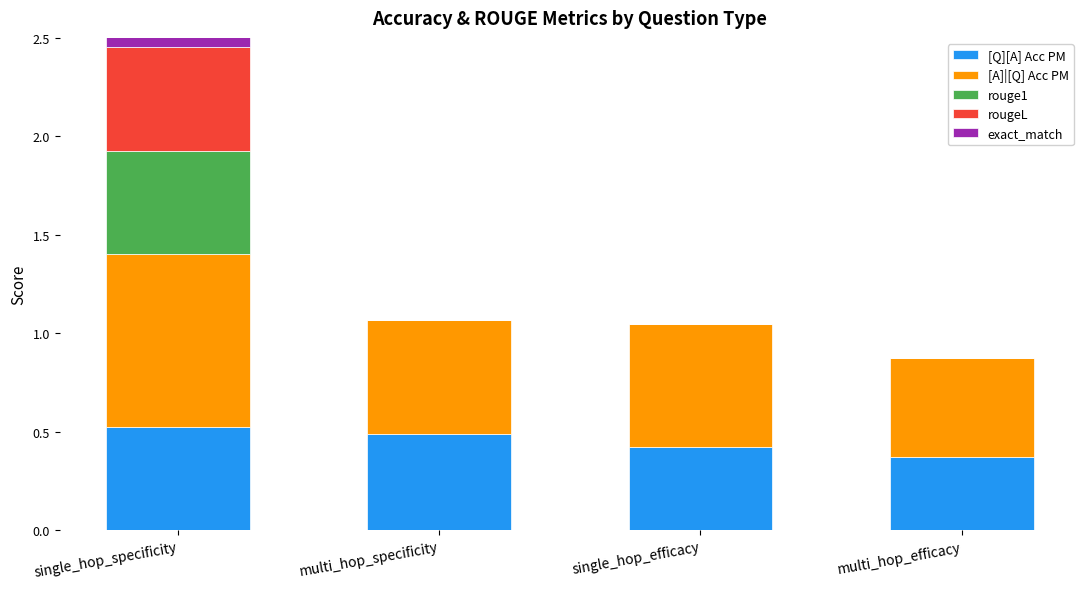

The exact_match series shows 0.5 at single_hop_specificity. True or false?

True